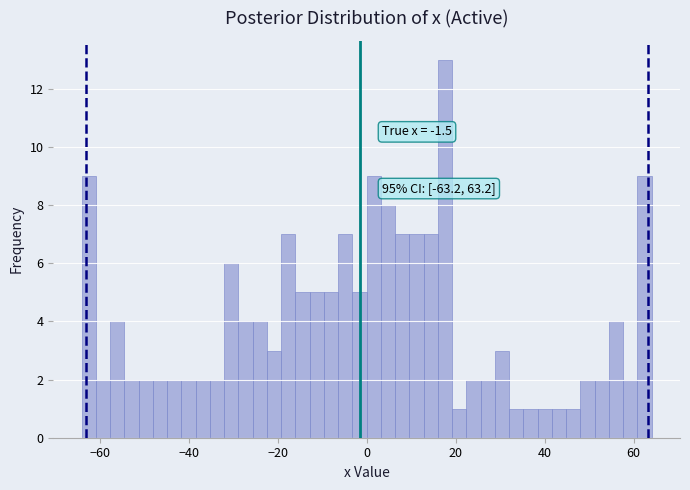

Around what value on the x-axis is the tallest bar? Give the approximate position of its centre, as read against the axis.

18